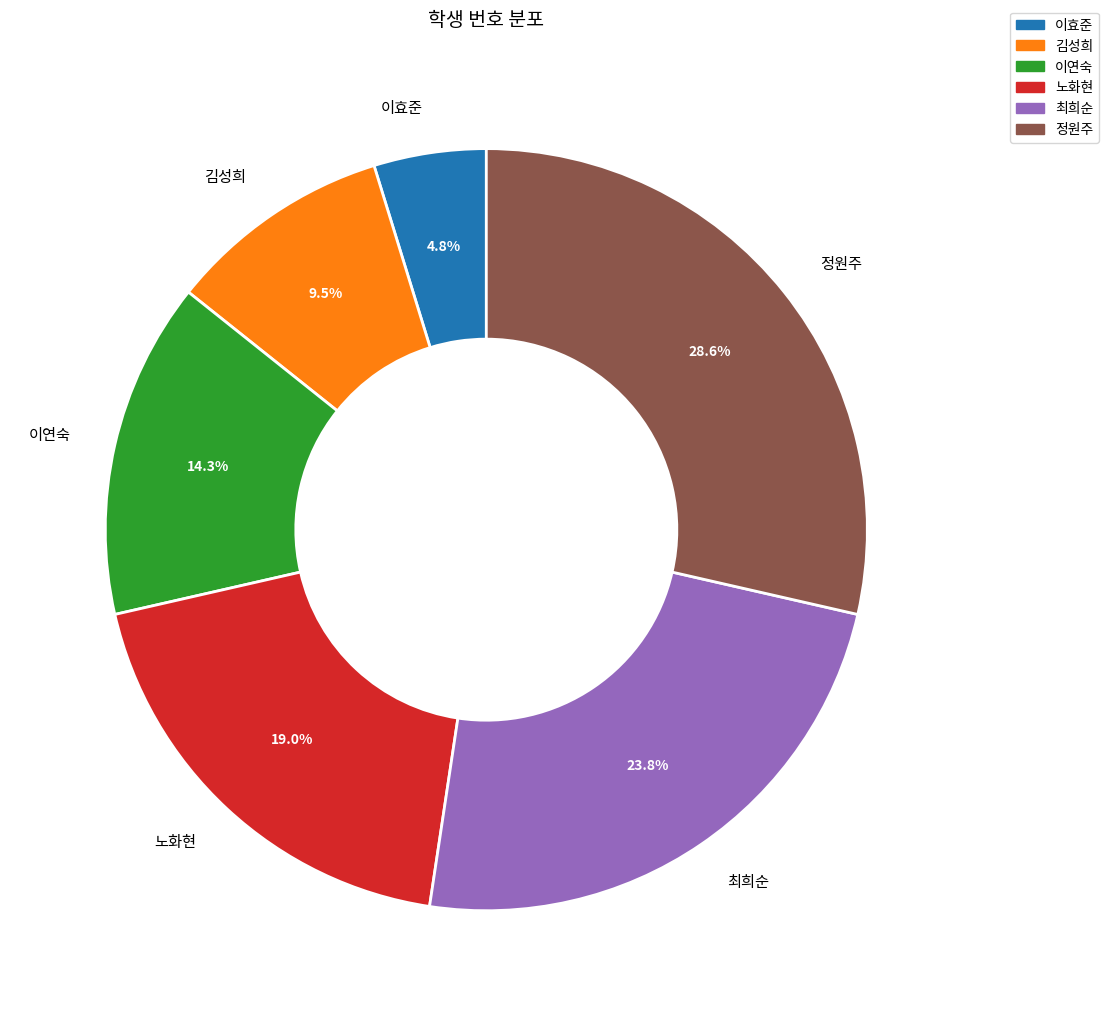

To the nearest percent, what portion does 최희순 represent?

24%